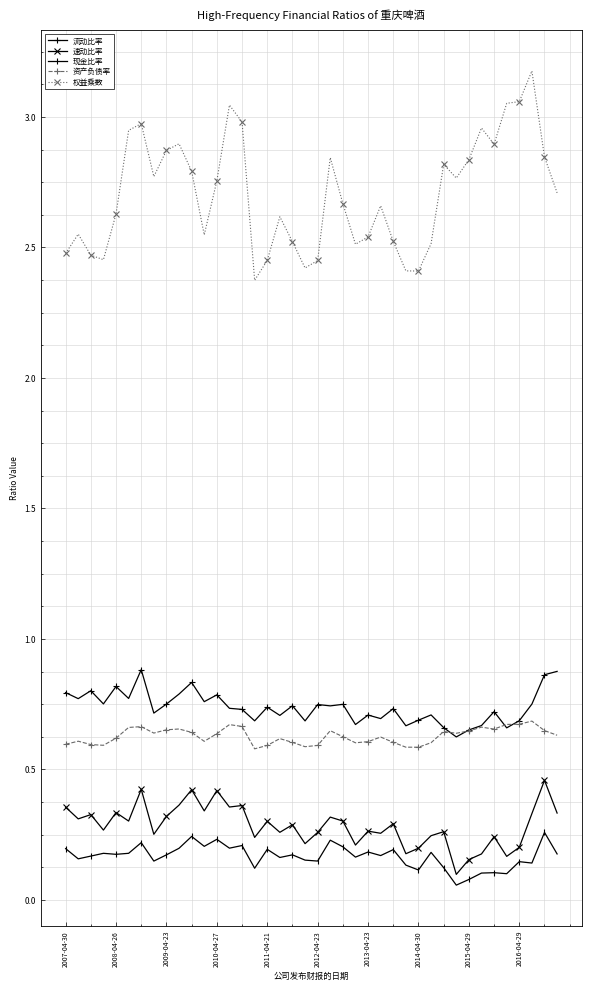

Which series has the widest spread of values?

权益乘数